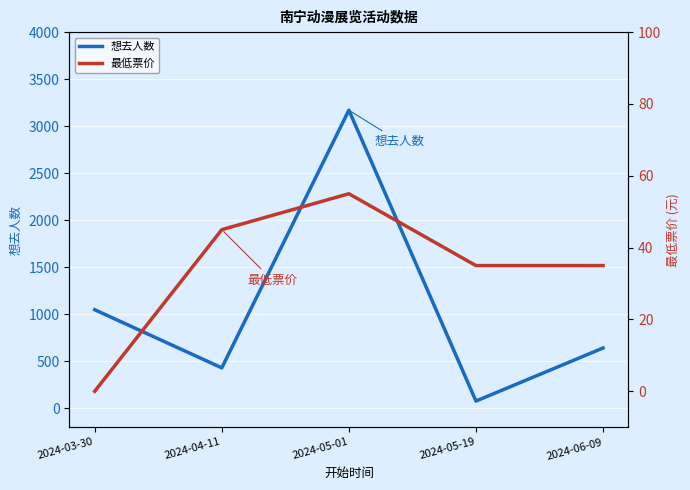

What is the sum of all 想去人数 values?

5370